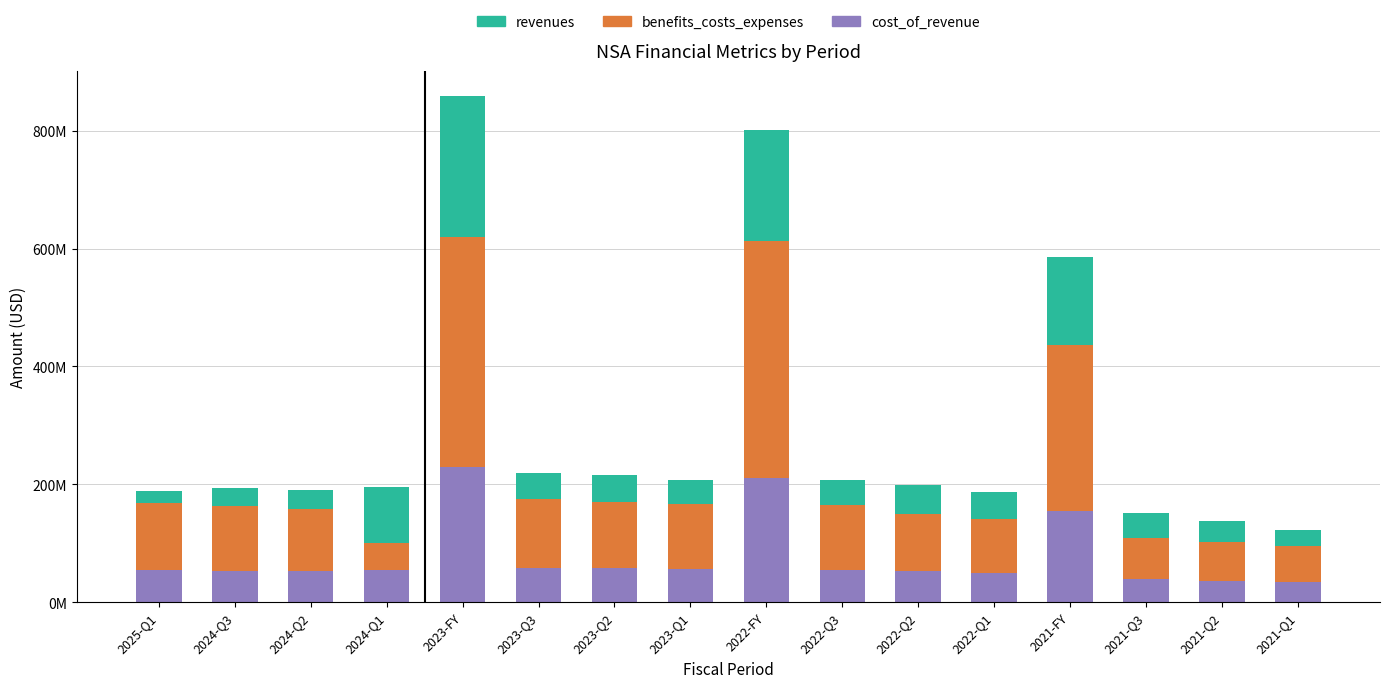

Are the bars horizontal?

No